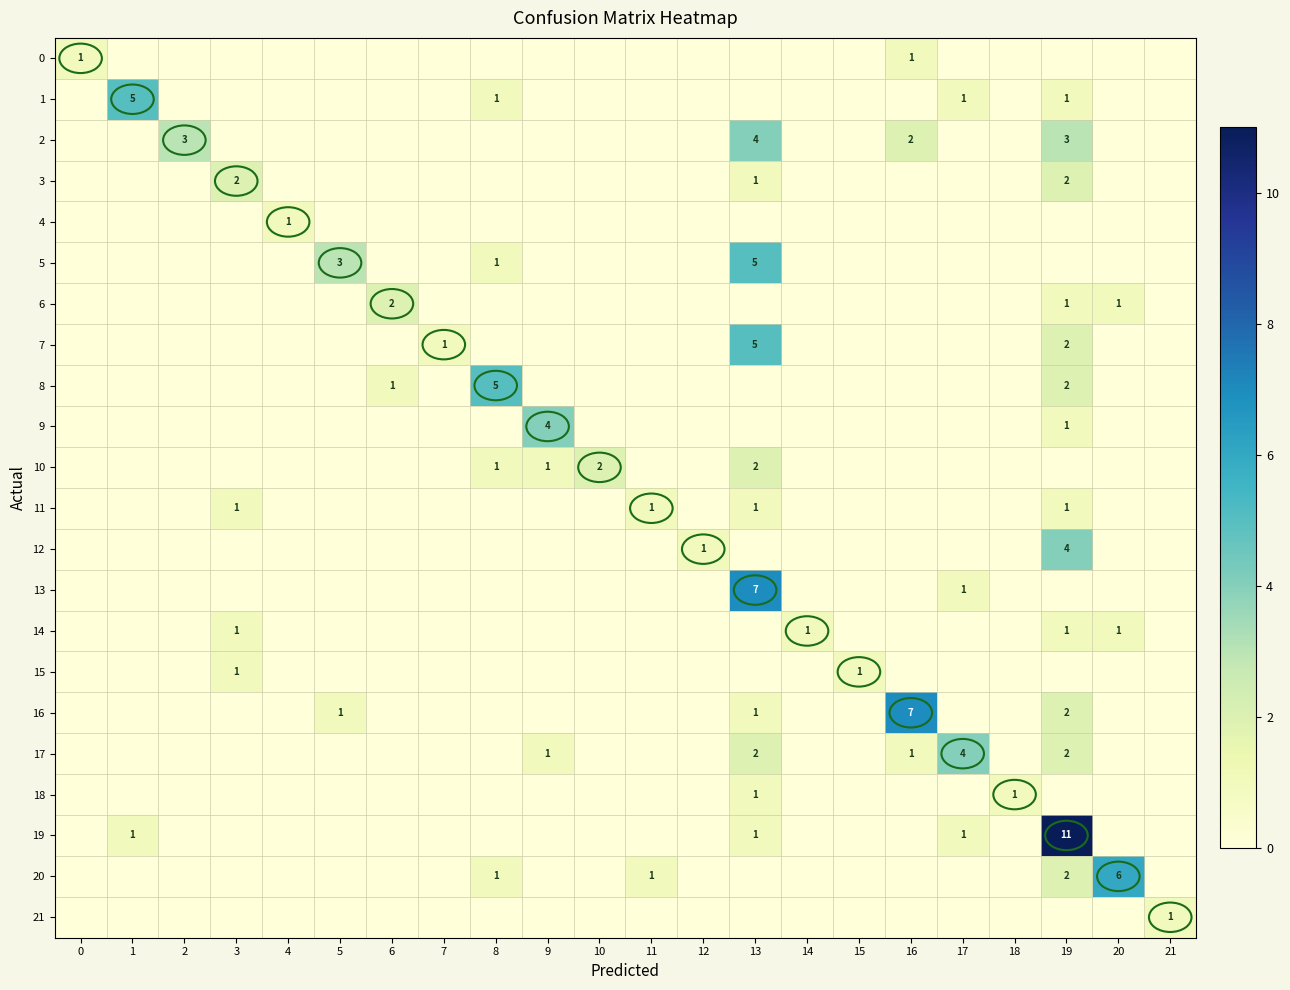

At 10, list the series in order from smallest to largest.

0, 1, 2, 3, 4, 5, 6, 7, 8, 9, 11, 12, 13, 14, 15, 16, 17, 18, 19, 20, 21, 10